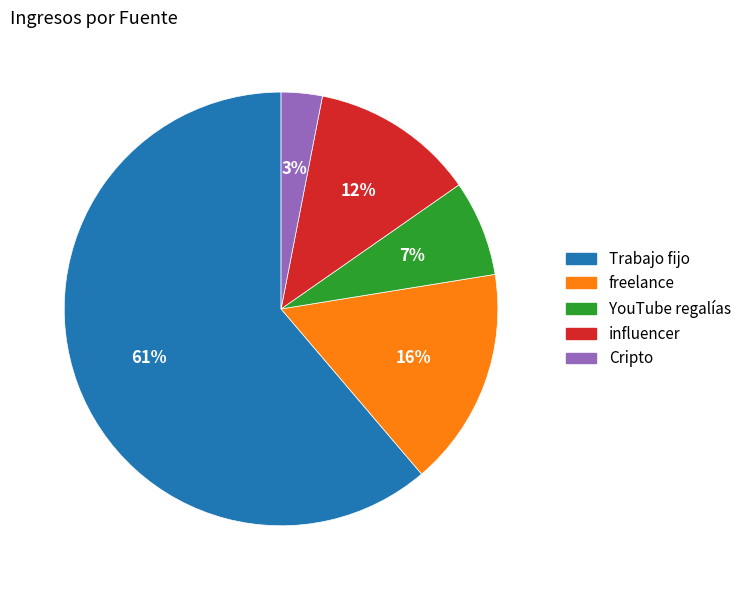

To the nearest percent, what portion does Cripto represent?

3%